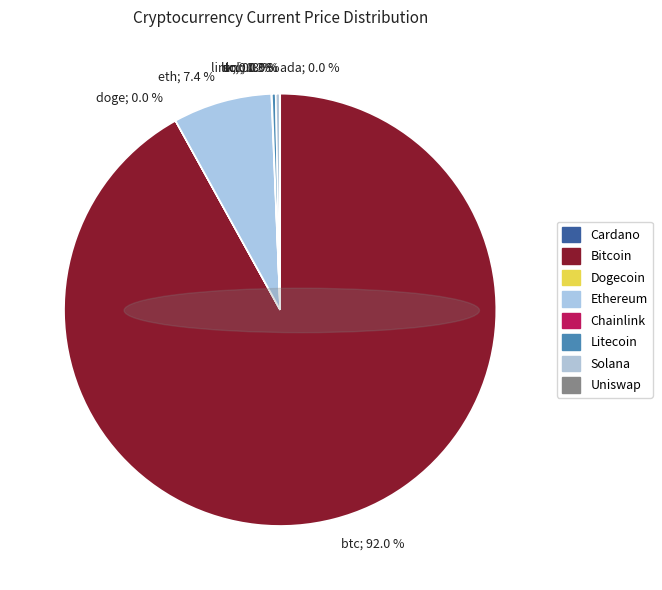

Is there any slice that represents more than half of the pie?

Yes